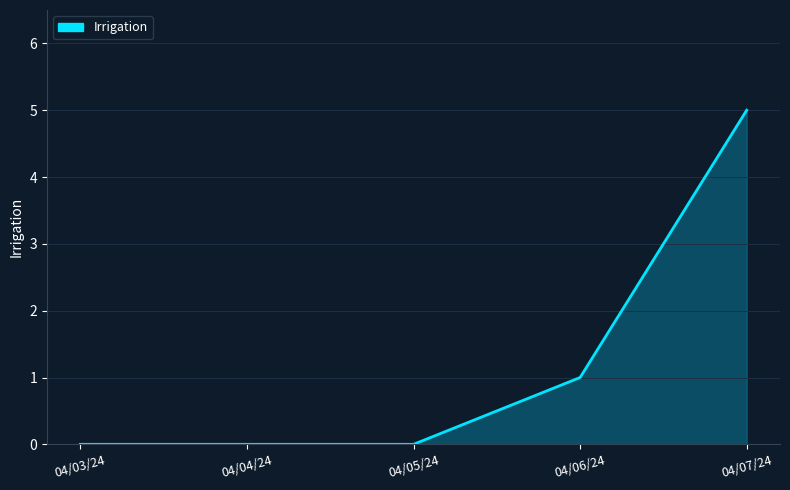

Between 04/07/24 and 04/06/24, which is larger?

04/07/24